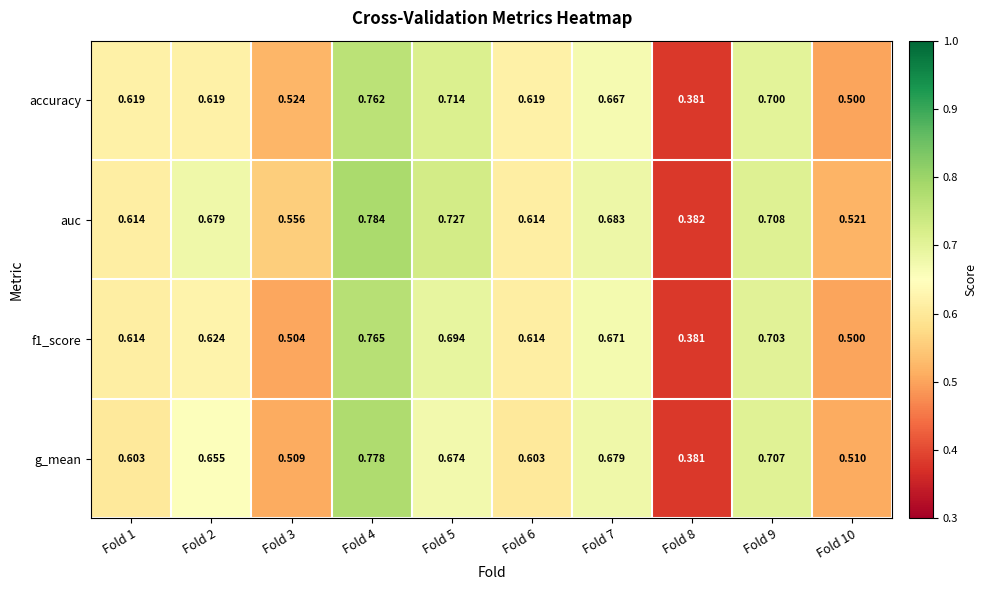

How many data points does each series have?

10